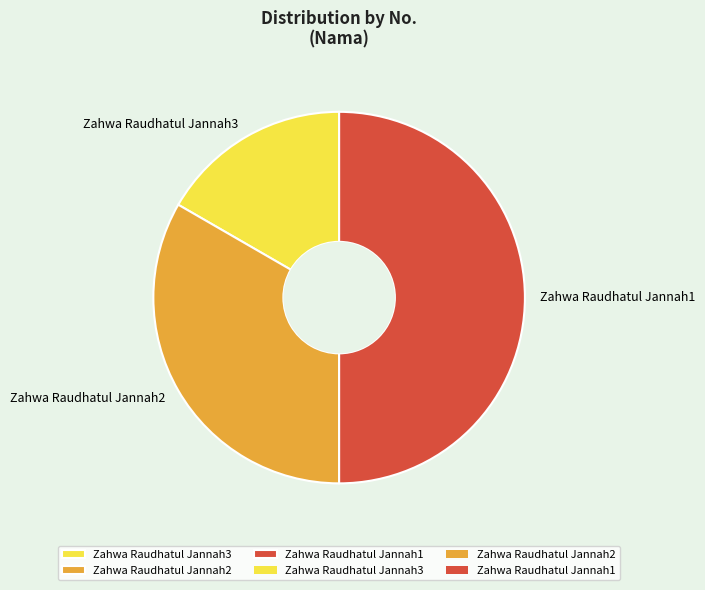

Count the number of slices in the pie.

3